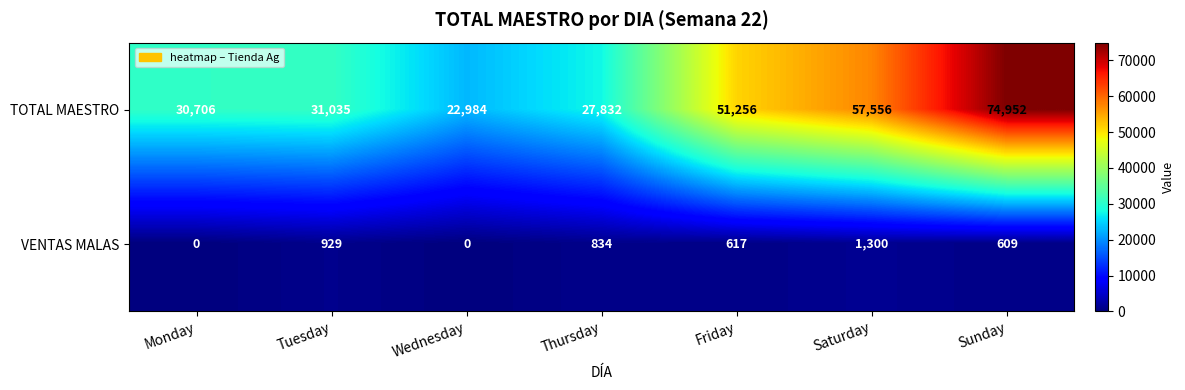

At Sunday, list the series in order from largest to smallest.

TOTAL MAESTRO, VENTAS MALAS